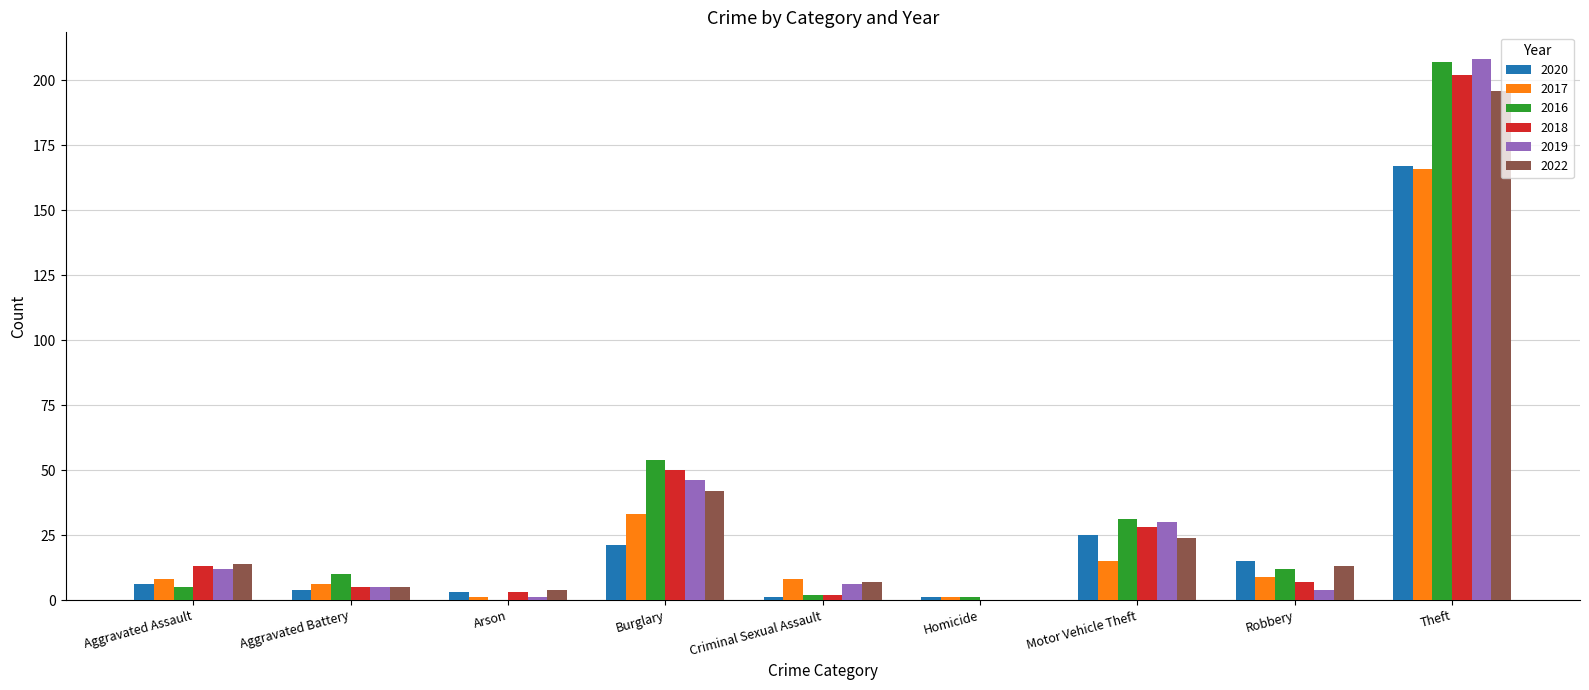

At which label does 2022 reach its peak?

Theft